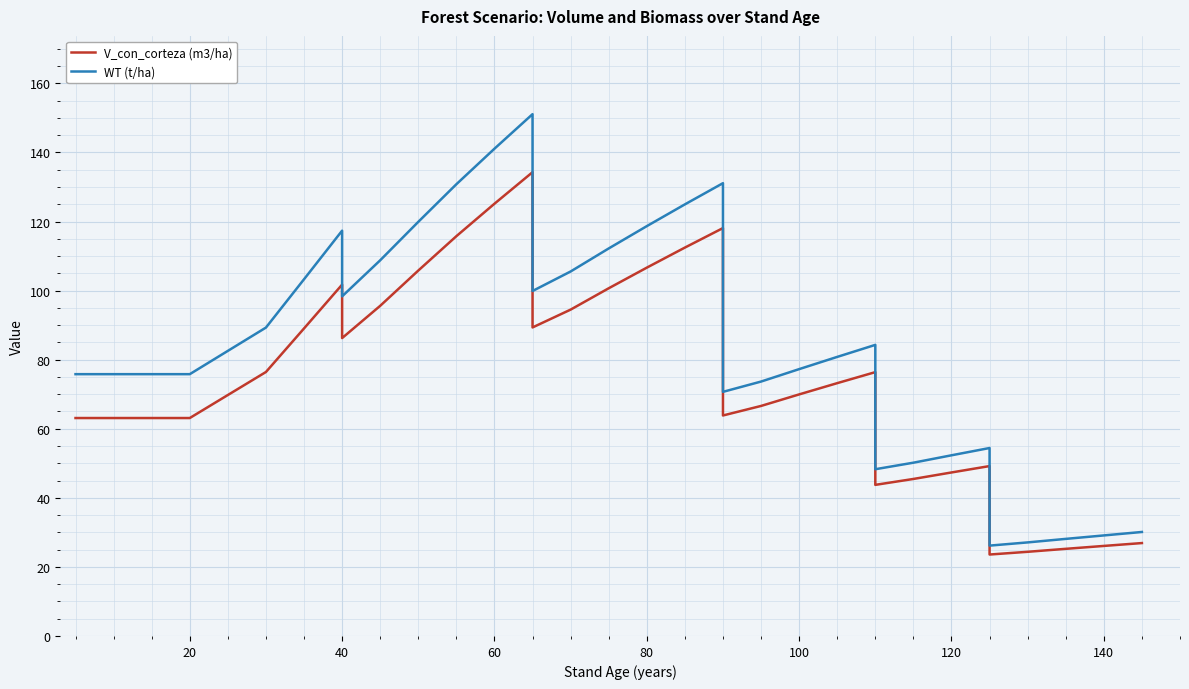

Count the number of categories in the chart.

34